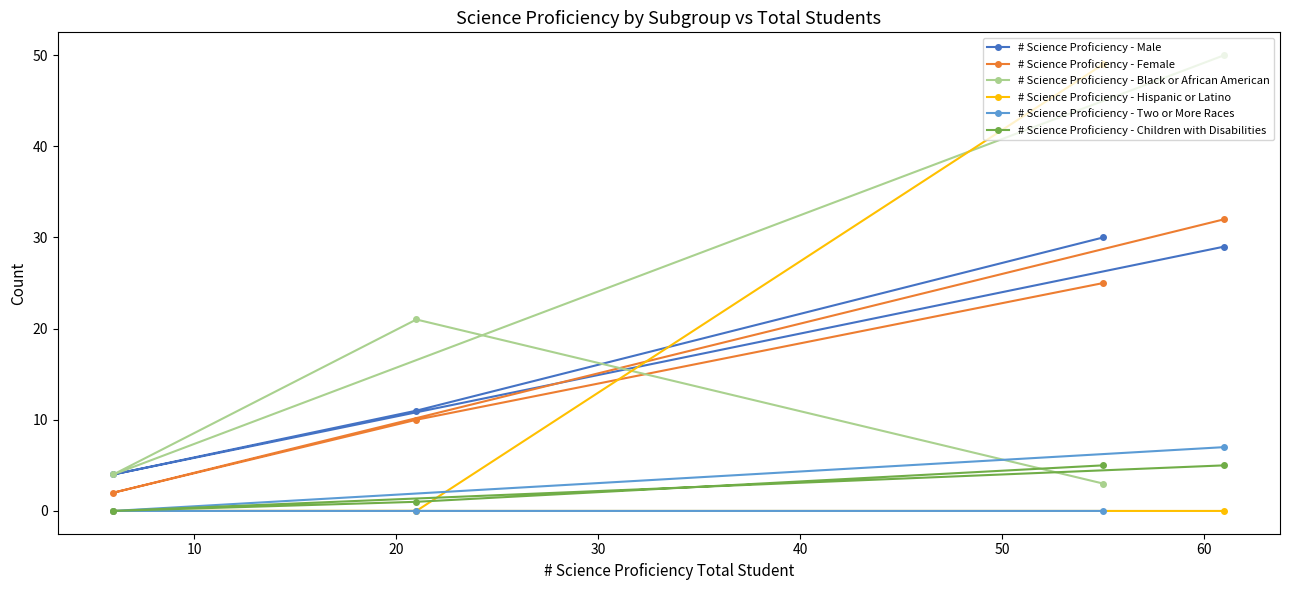

True or false: # Science Proficiency - Two or More Races and # Science Proficiency - Black or African American cross at least once.

False